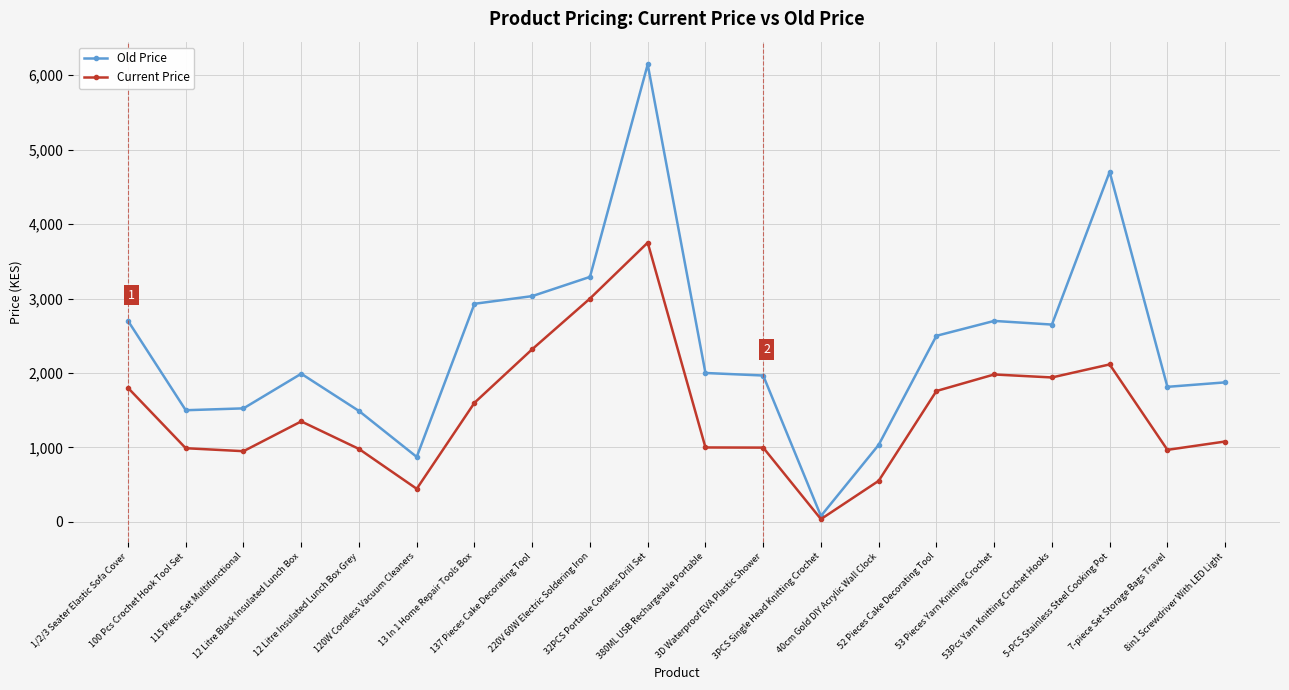

Rank the series by their average value, from lowest to highest.

Current Price, Old Price